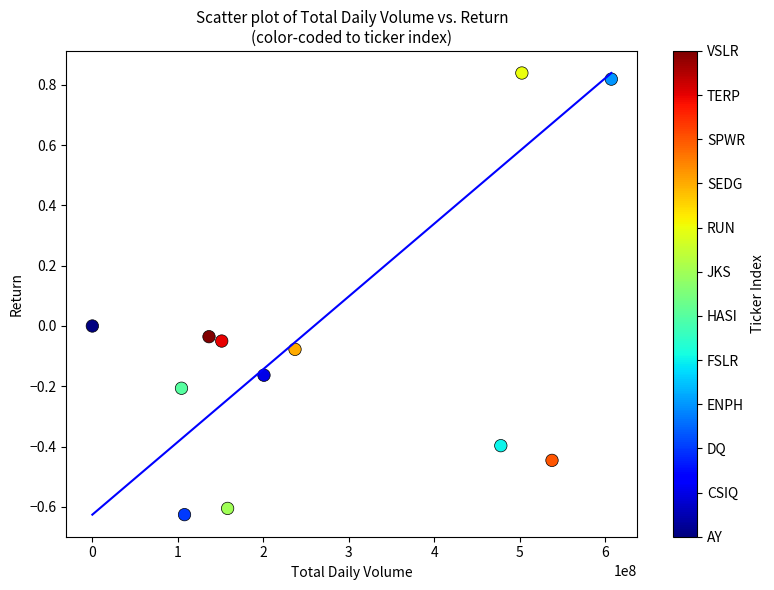

What is the average X value?

268579858.3